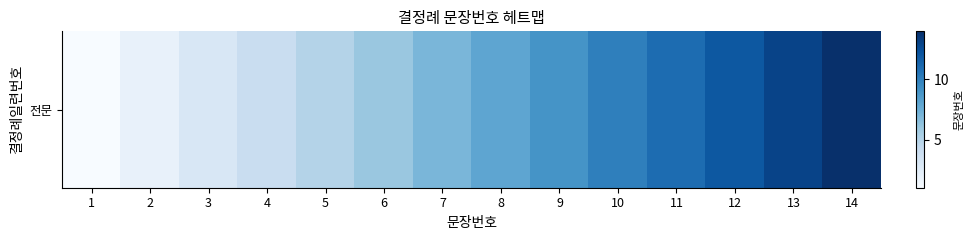

What is the sum of the values at 1 and 5?

6